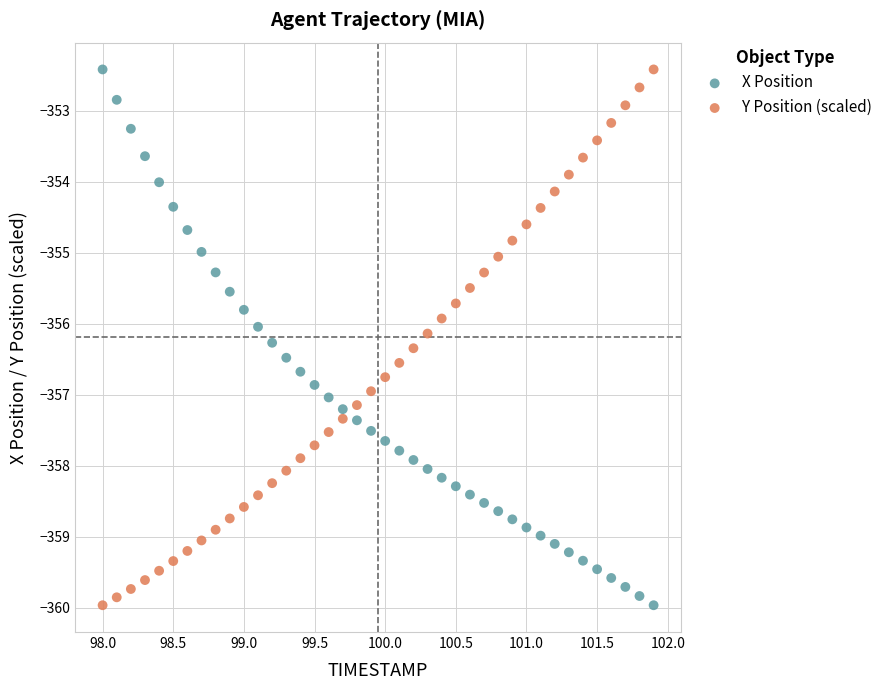

What are all the series names shown in the legend?

X Position, Y Position (scaled)